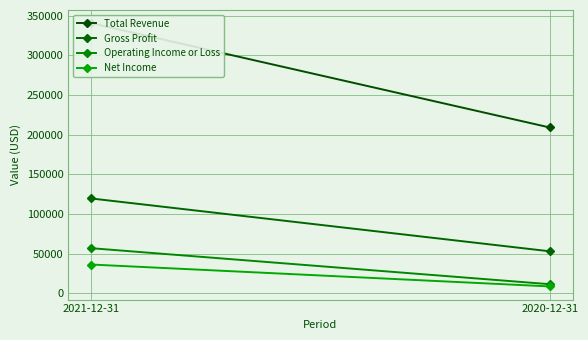

What is the difference between the maximum and minimum values in the Operating Income or Loss series?

45400